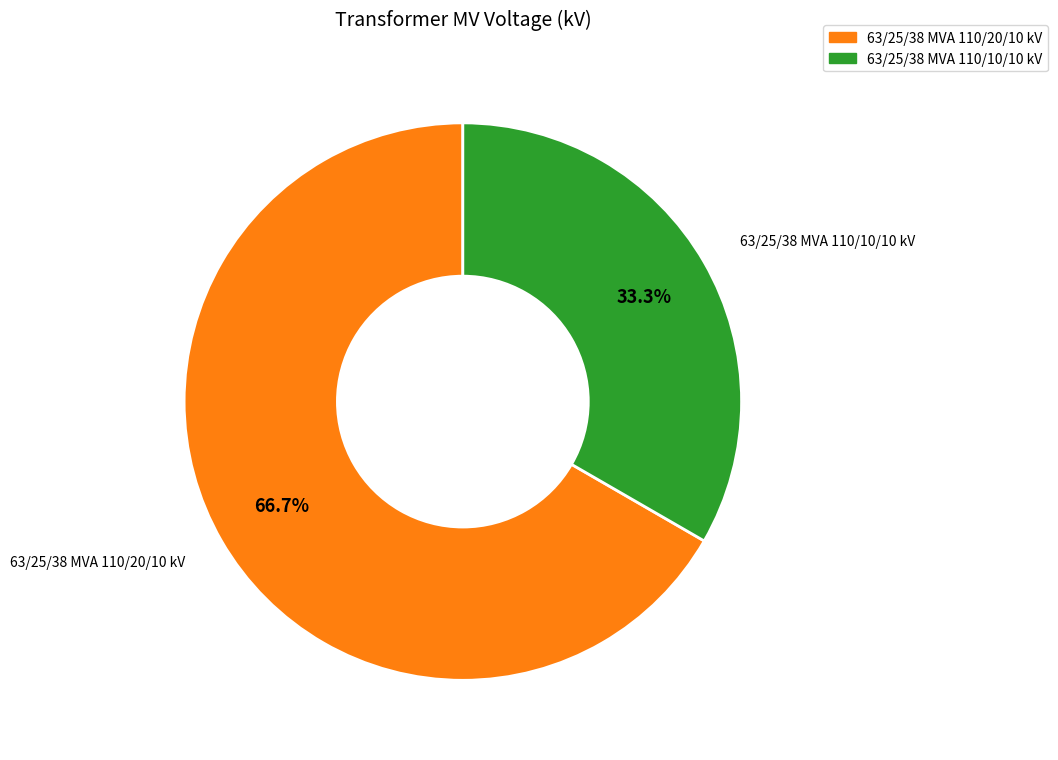

Which slice is the smallest?

63/25/38 MVA 110/10/10 kV